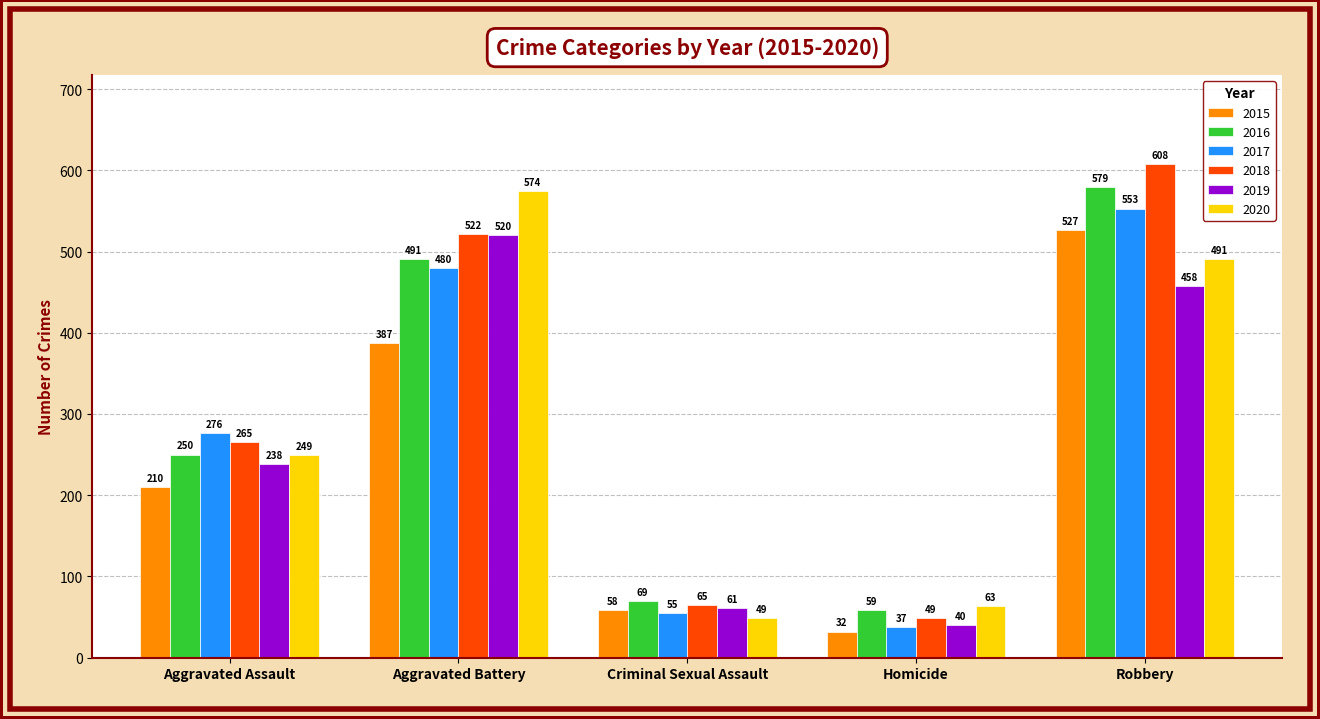

What are all the series names shown in the legend?

2015, 2016, 2017, 2018, 2019, 2020